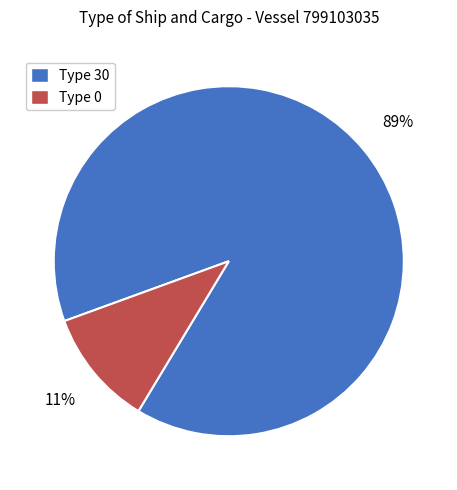

To the nearest percent, what is the difference between the largest and smallest slice percentages?

78%